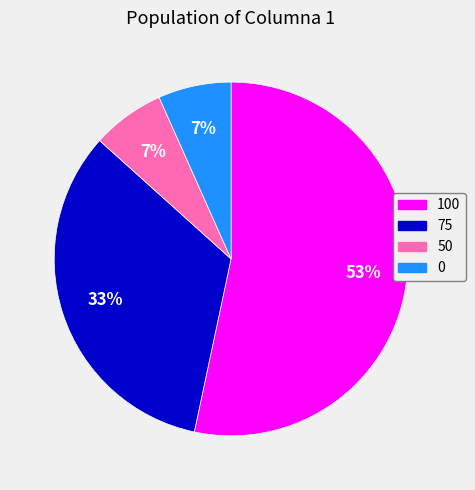

To the nearest percent, what percentage of the pie is 0?

7%